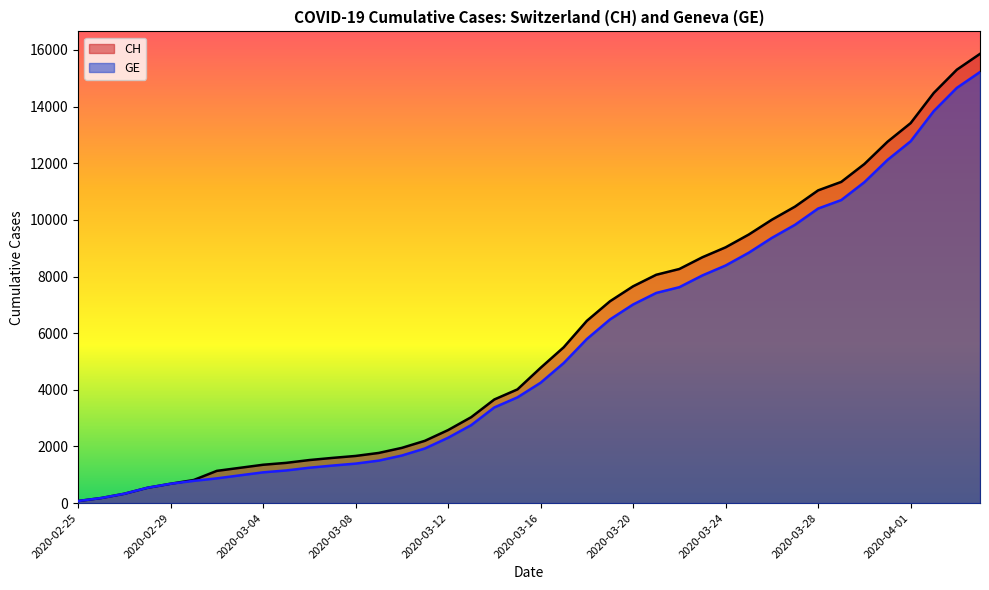

Which category has the lowest value across all series?

2020-02-25